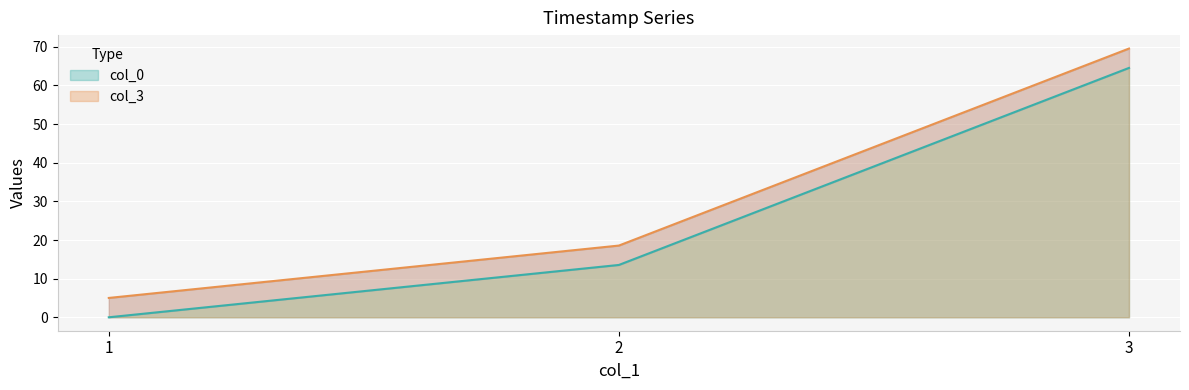

What are all the series names shown in the legend?

col_0, col_3